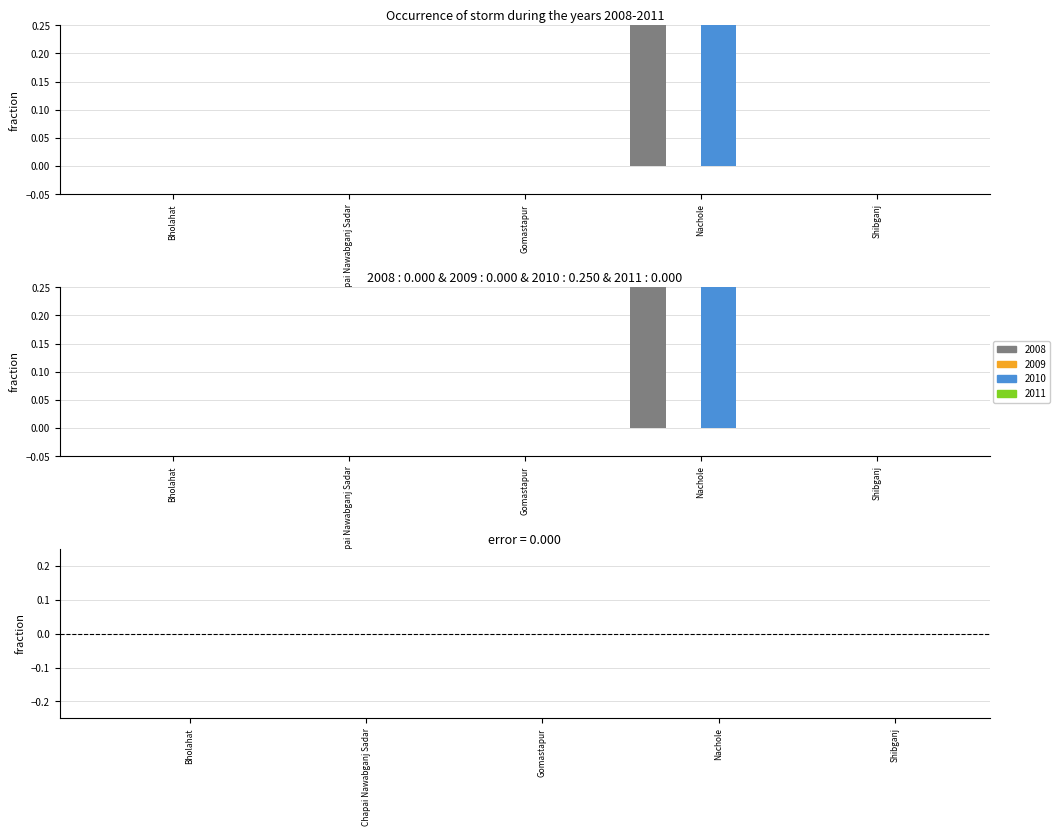

Reading left to right, what are all the values shown in this chart?

2008: Bholahat=0	Chapai Nawabganj Sadar=0	Gomastapur=0	Nachole=1	Shibganj=0
2010: Bholahat=0	Chapai Nawabganj Sadar=0	Gomastapur=0	Nachole=1	Shibganj=0